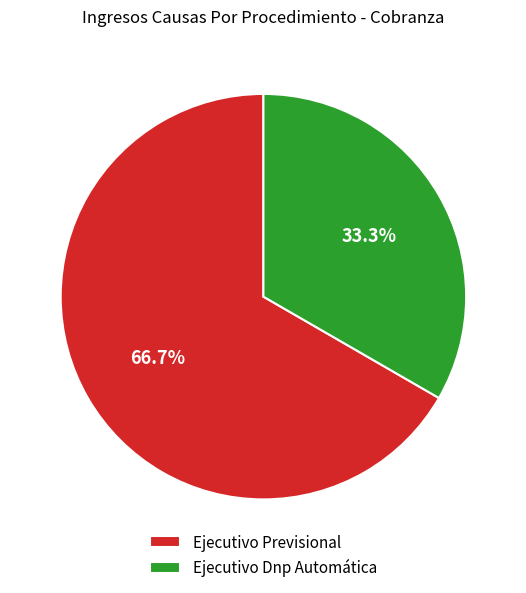

Which has a higher value, Ejecutivo Dnp Automática or Ejecutivo Previsional?

Ejecutivo Previsional